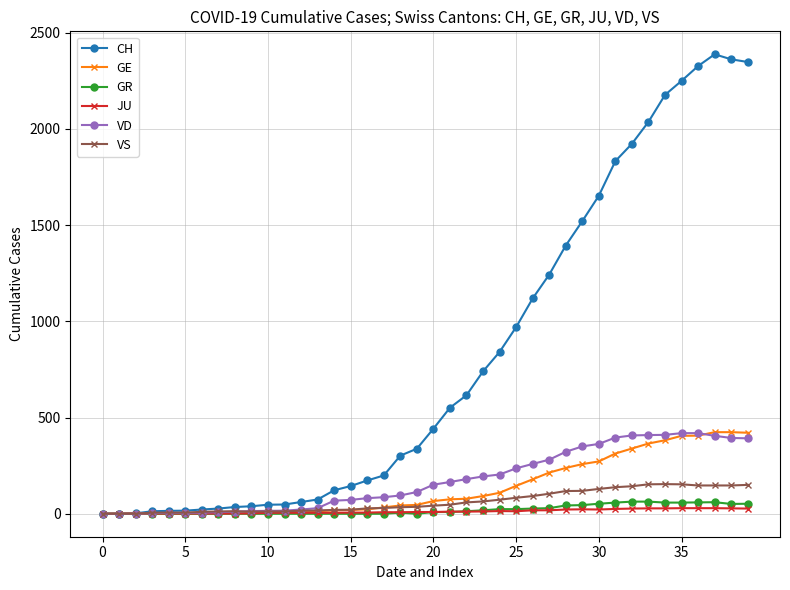

What is the highest value of the VD series?

419